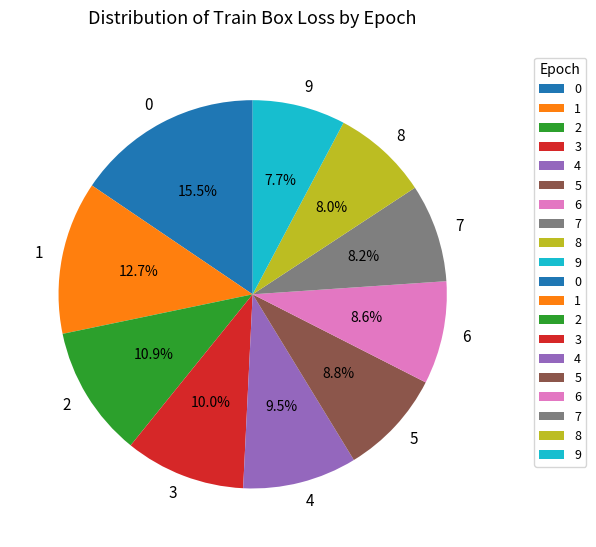

What is the ratio of the value at 3 to the value at 0?

0.6